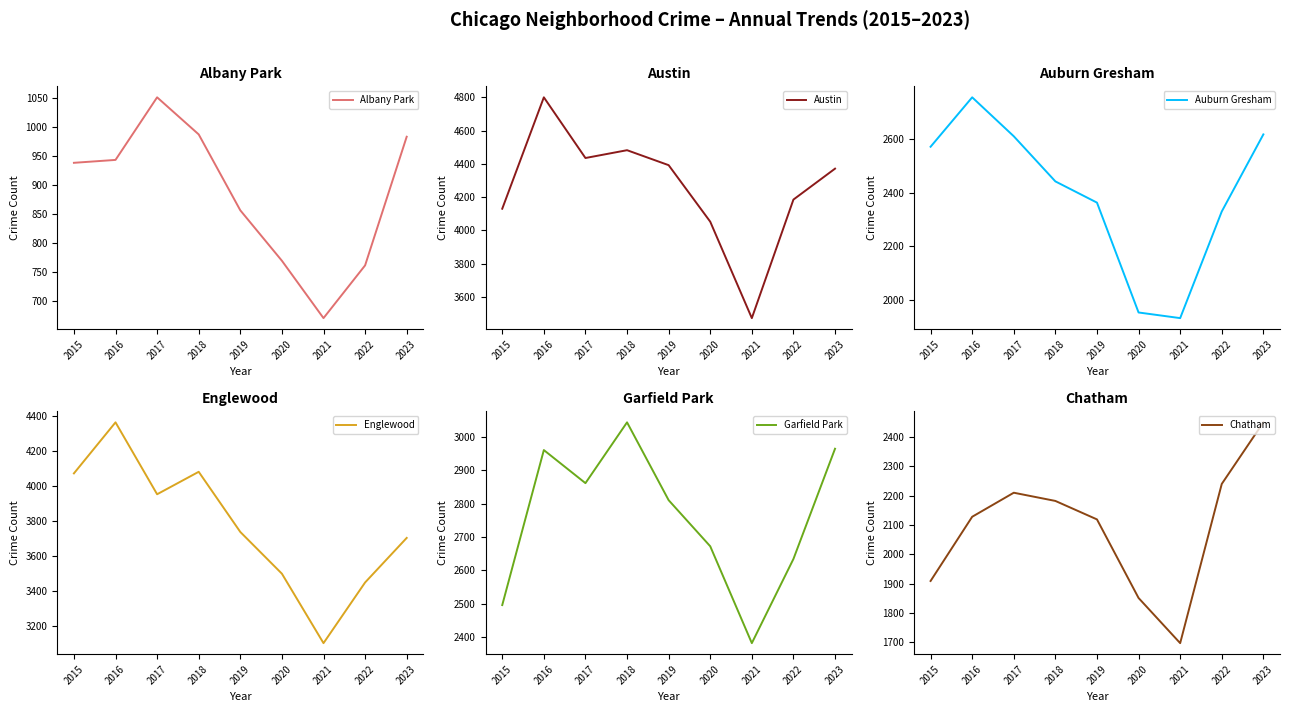

What is the value of the Austin point at the 1st from the left?

4130